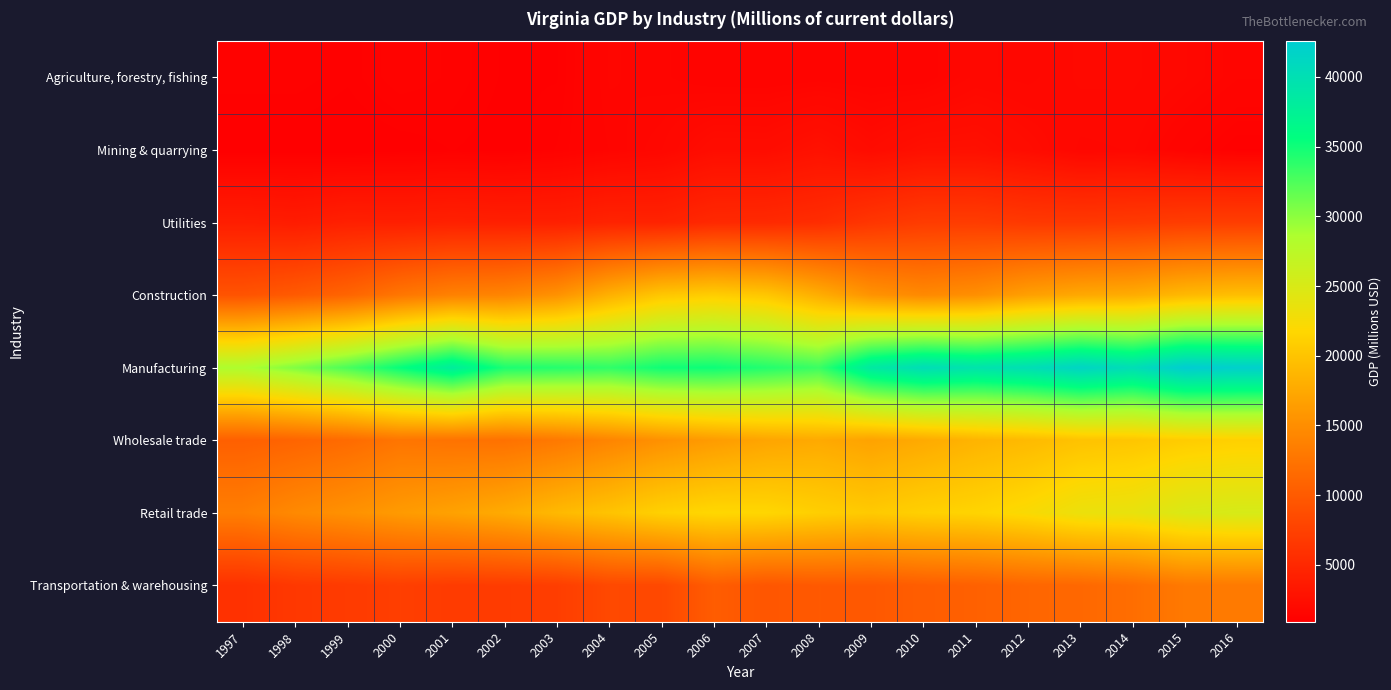

What is the total value across all series at 2012?

119812.3